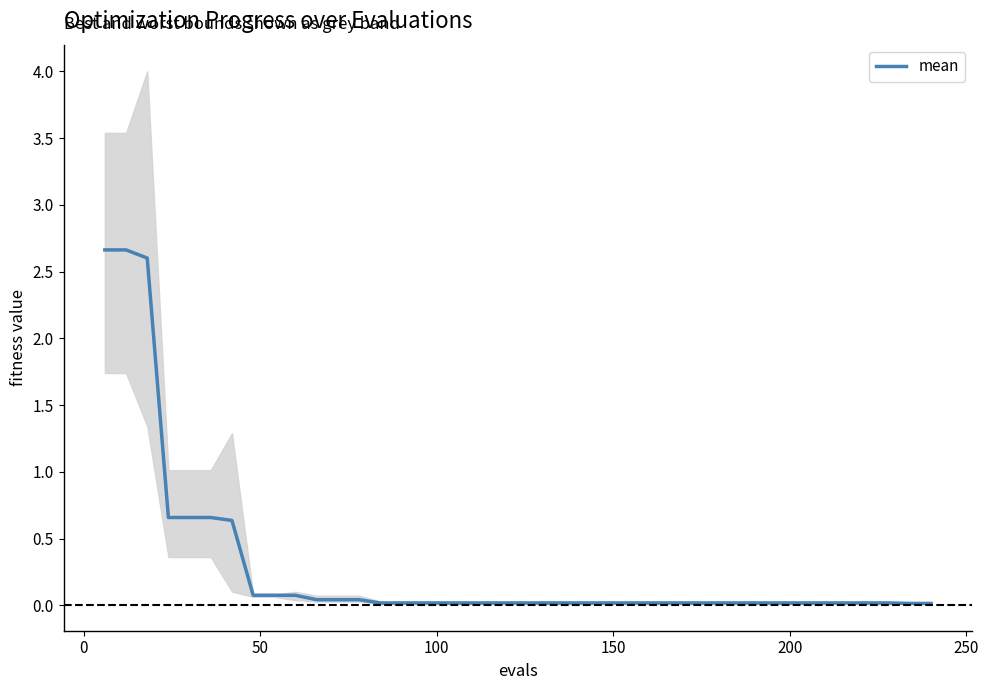

Reading left to right, extract all data points from this chart.

2.7	2.7	2.6	0.7	0.7	0.7	0.6	0.1	0.1	0.1	0.0	0.0	0.0	0.0	0.0	0.0	0.0	0.0	0.0	0.0	0.0	0.0	0.0	0.0	0.0	0.0	0.0	0.0	0.0	0.0	0.0	0.0	0.0	0.0	0.0	0.0	0.0	0.0	0.0	0.0